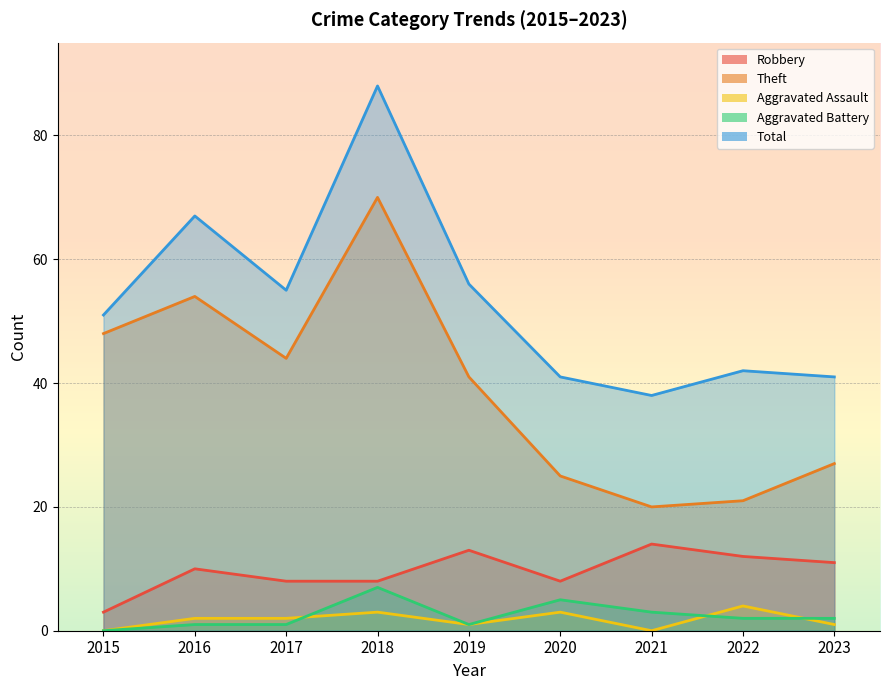

True or false: Theft has a value of 25 at 2020.

True